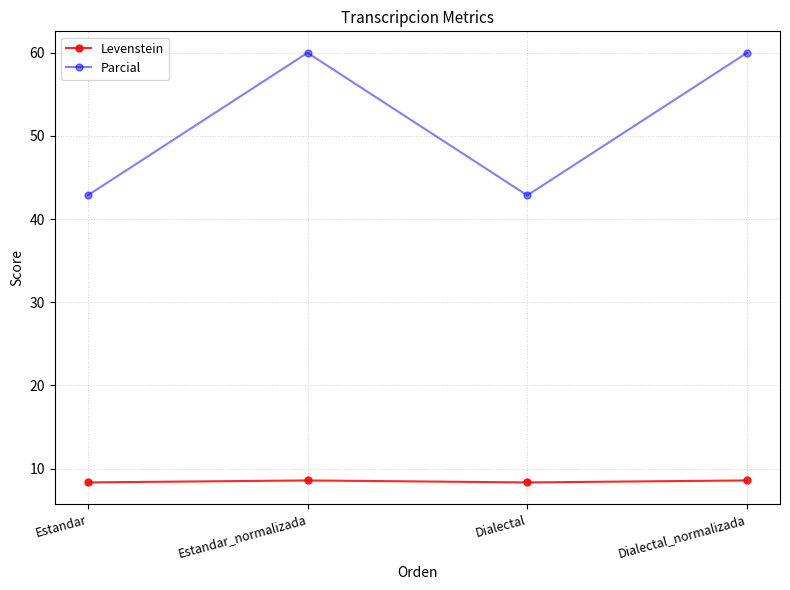

Rank the series by their average value, from lowest to highest.

Levenstein, Parcial